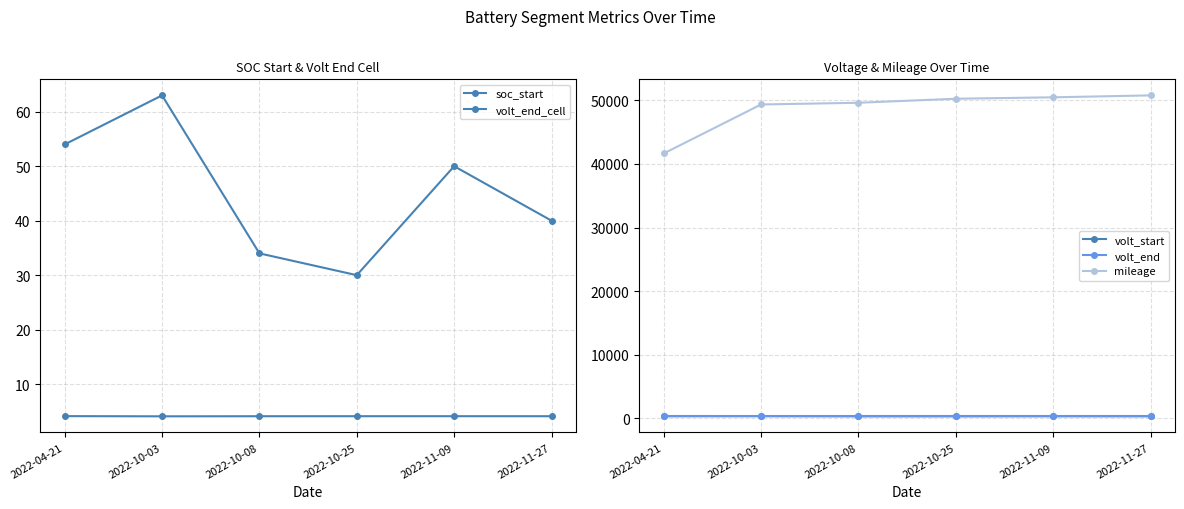

The volt_end_cell series shows 1.1 at 2022-10-03. True or false?

False